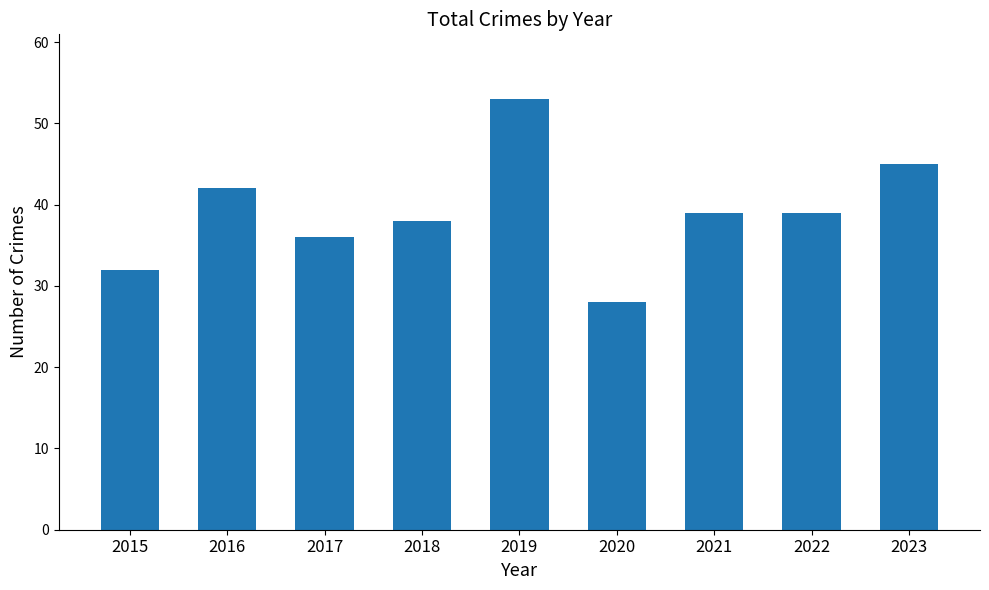

Read the value at 2018, to the nearest 5.

40